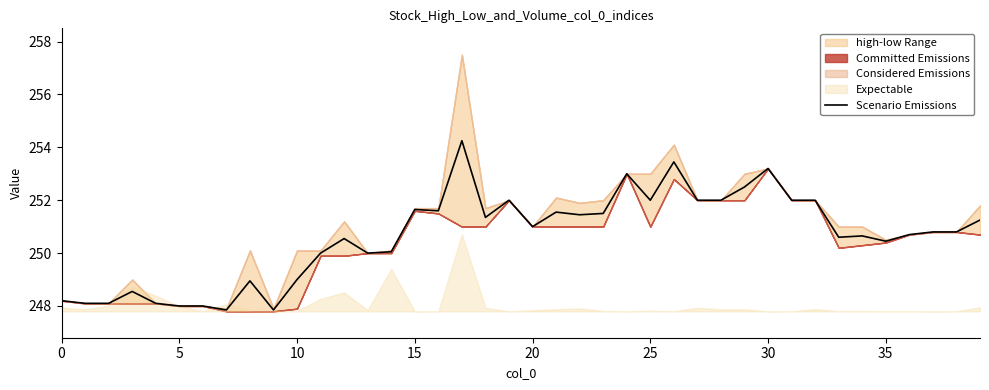

What is the lowest value of the Scenario Emissions series?

247.9